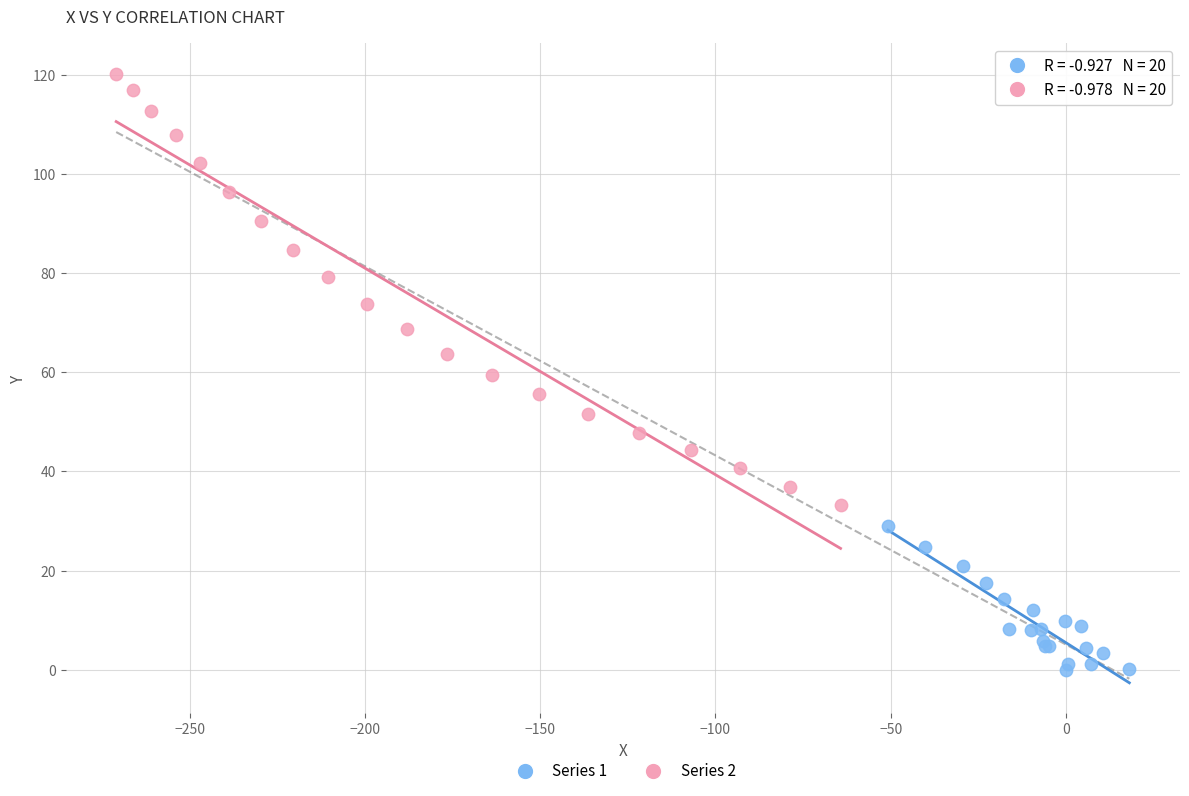

Which series reaches the minimum Y coordinate?

Series 1